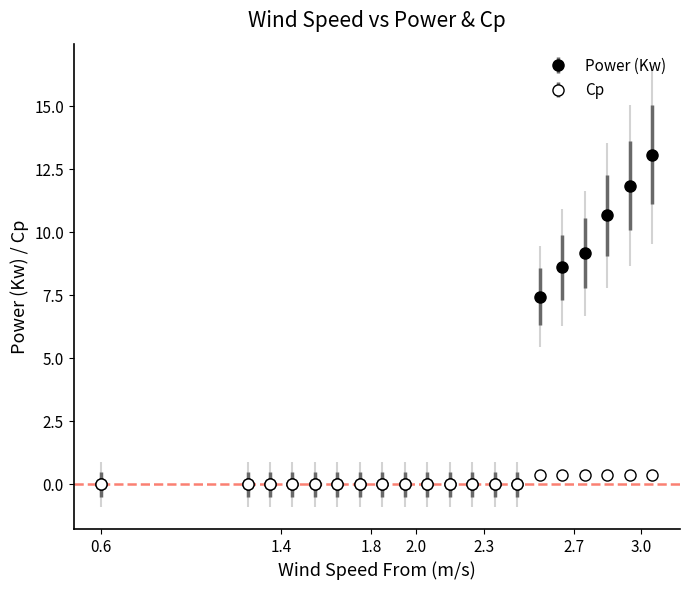

How many lines are shown in the chart?

2